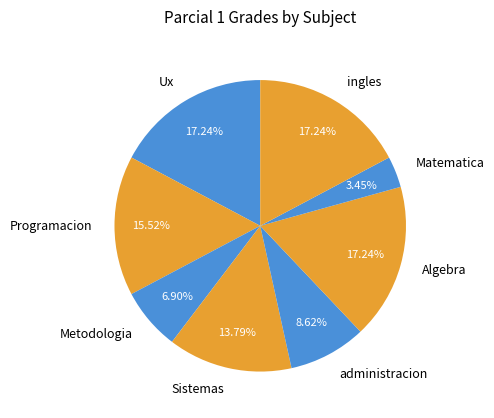

Does any single category account for the majority?

No